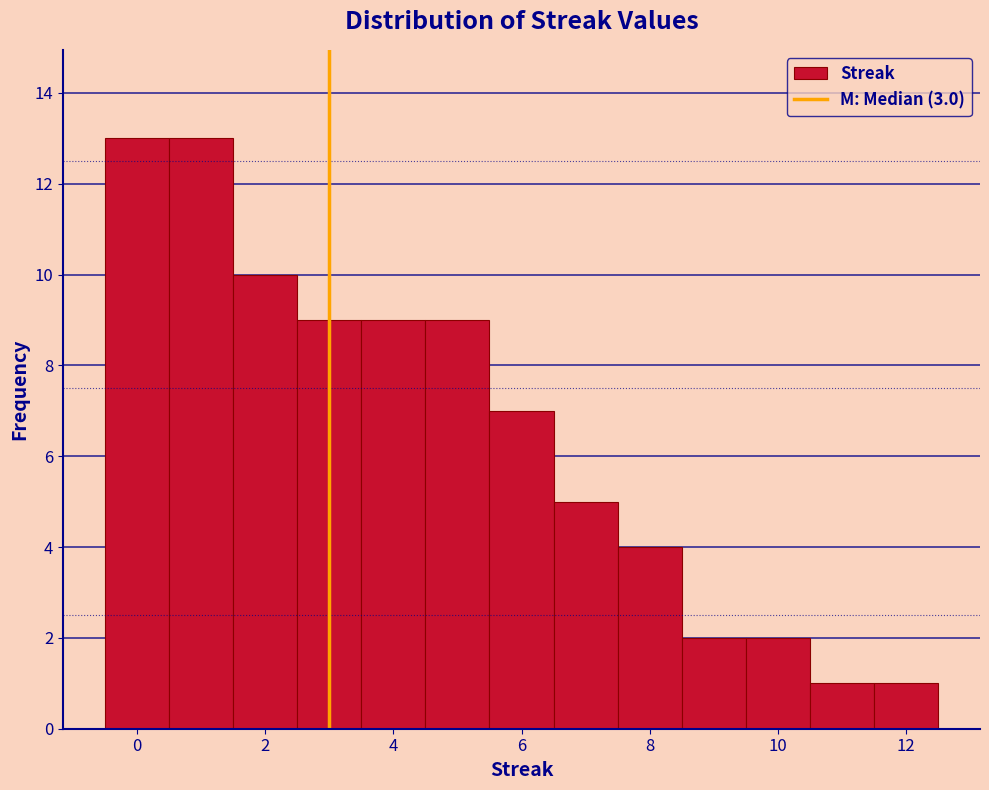

Reading left to right, transcribe this chart: for each bar, give the range it covers on the x-axis and its height. Neither the bar edges nor the heights are printed on the chart, so give them approximately, as read against the axes.

-0.5 to 0.5: 13
0.5 to 1.5: 13
1.5 to 2.5: 10
2.5 to 3.5: 9
3.5 to 4.5: 9
4.5 to 5.5: 9
5.5 to 6.5: 7
6.5 to 7.5: 5
7.5 to 8.5: 4
8.5 to 9.5: 2
9.5 to 10.5: 2
10.5 to 11.5: 1
11.5 to 12.5: 1